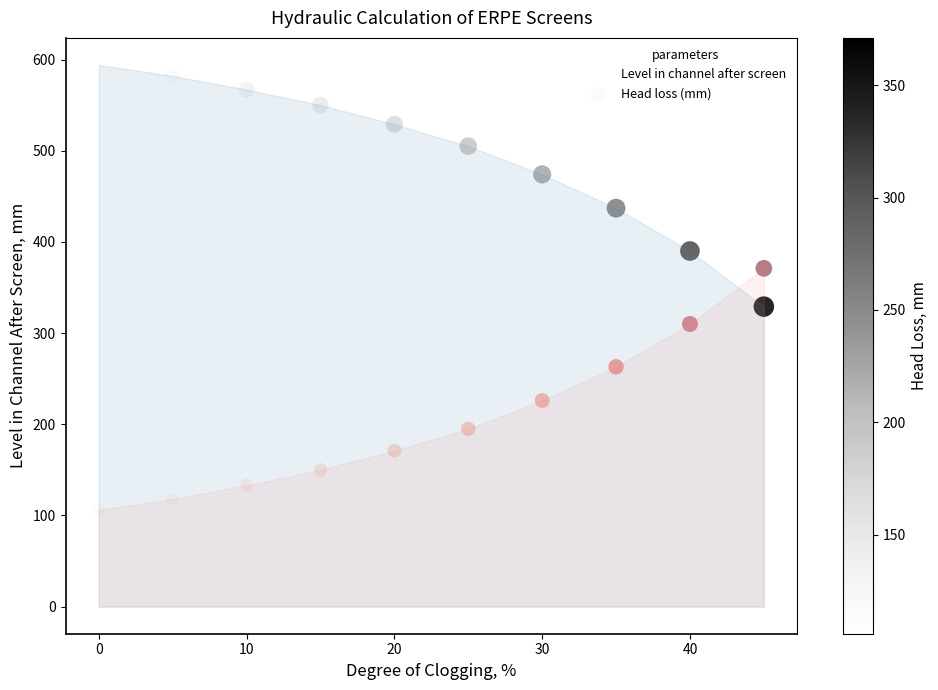

In the Head loss (mm) series, what Y value is closest to 238?

226